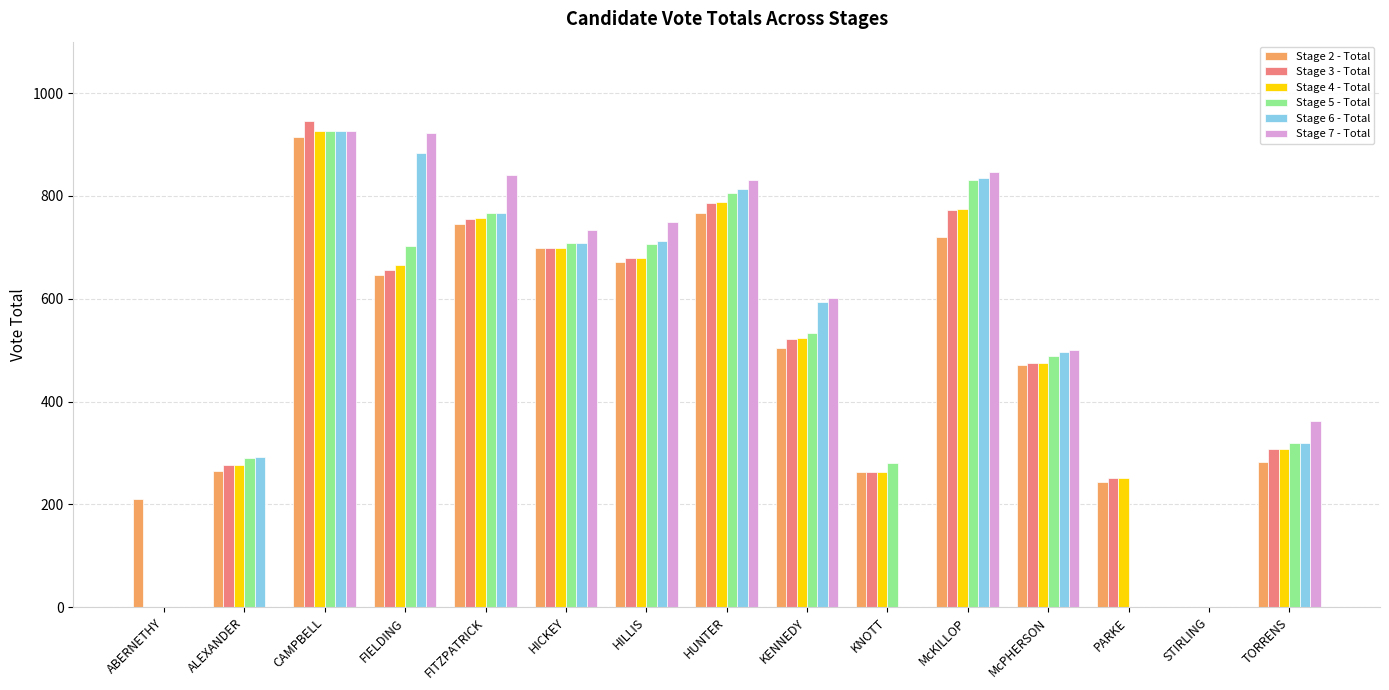

At which label does Stage 5 - Total reach its peak?

CAMPBELL